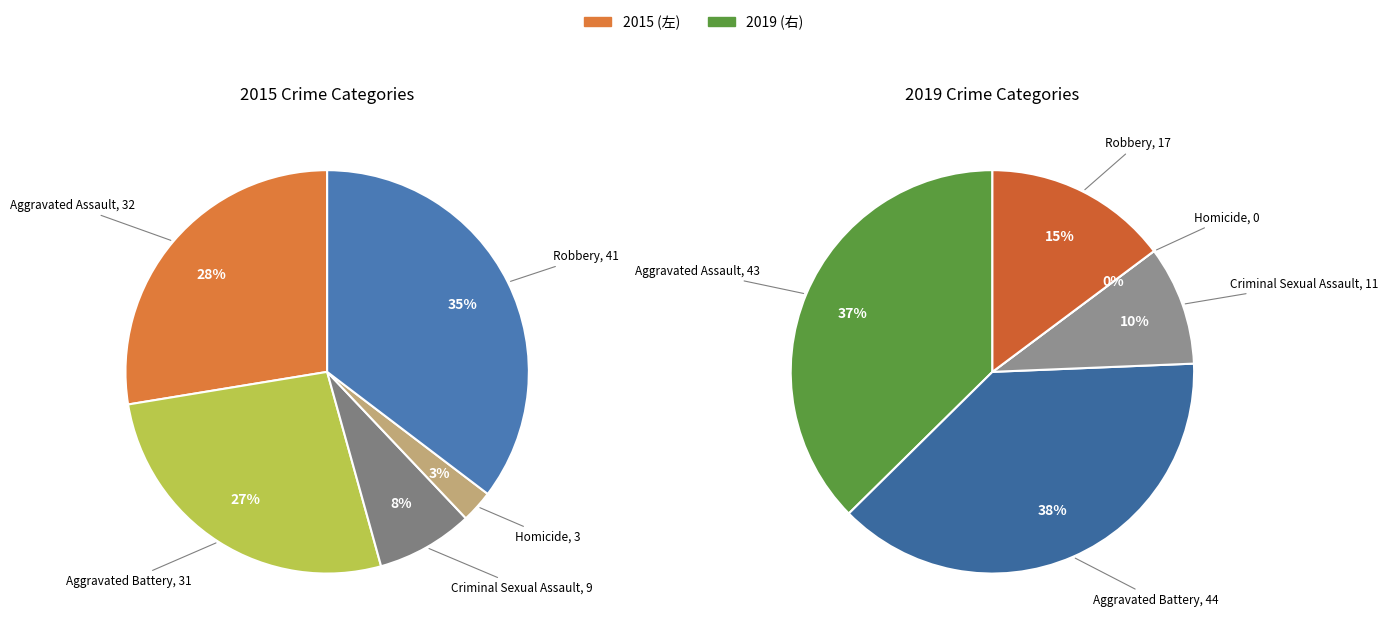

Is Aggravated Assault the majority of the pie?

No